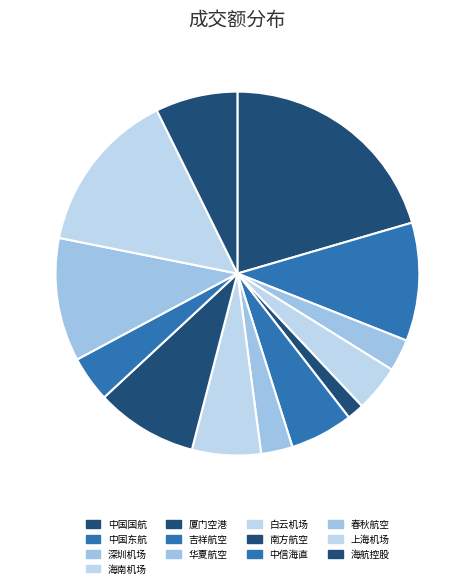

Is it true that 中信海直 is 4% of the pie?

True